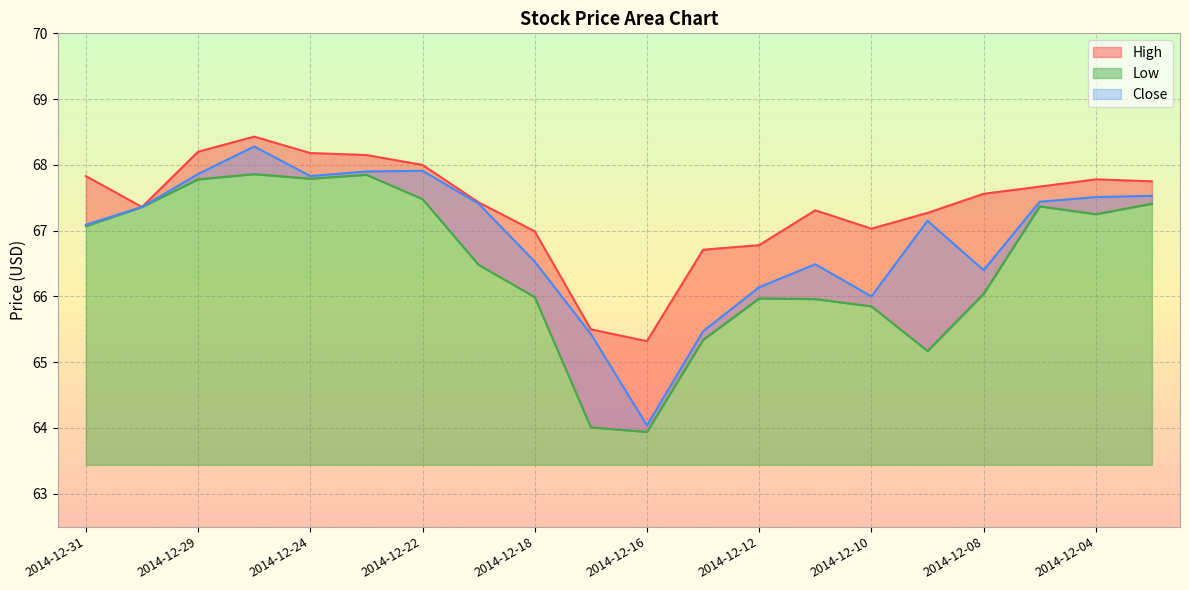

True or false: High and Close cross at least once.

False